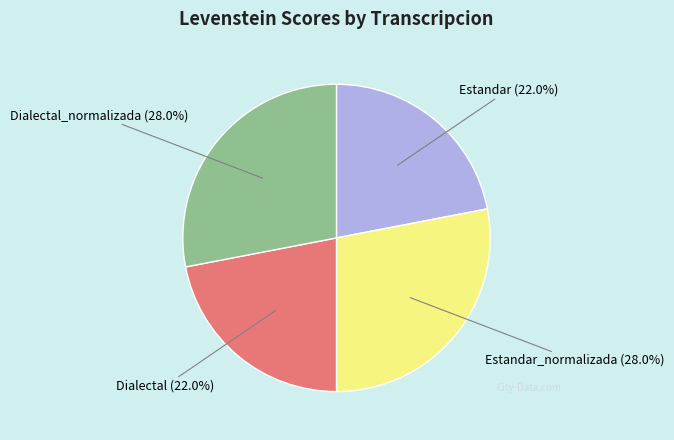

Approximately how many times larger is the value at Dialectal_normalizada compared to Dialectal?

1.3